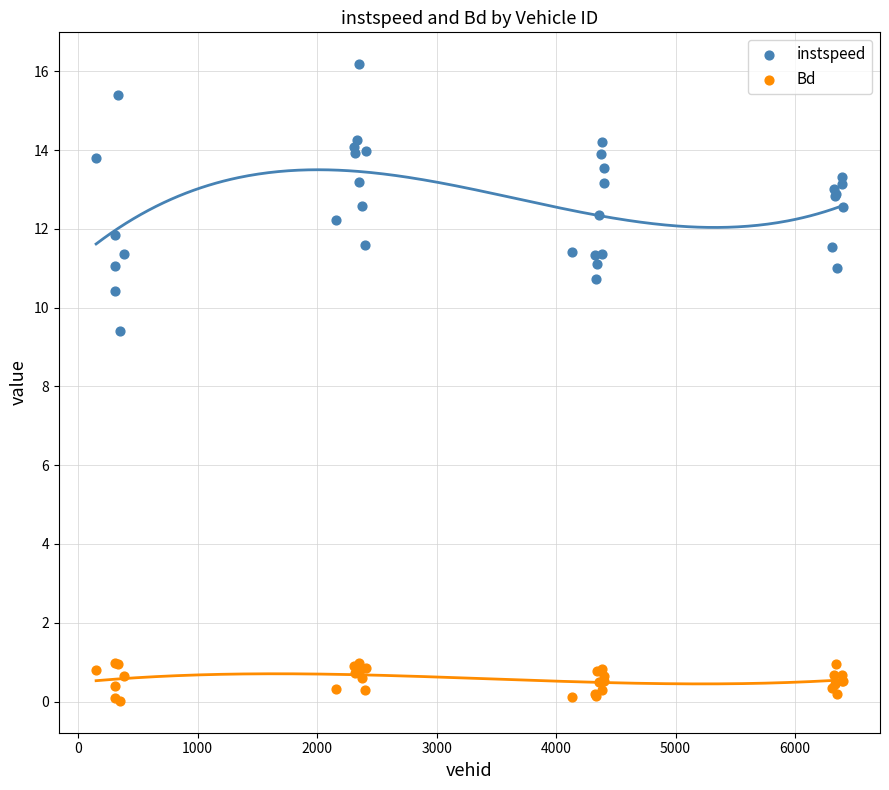

Which series has the widest spread of Y values?

instspeed